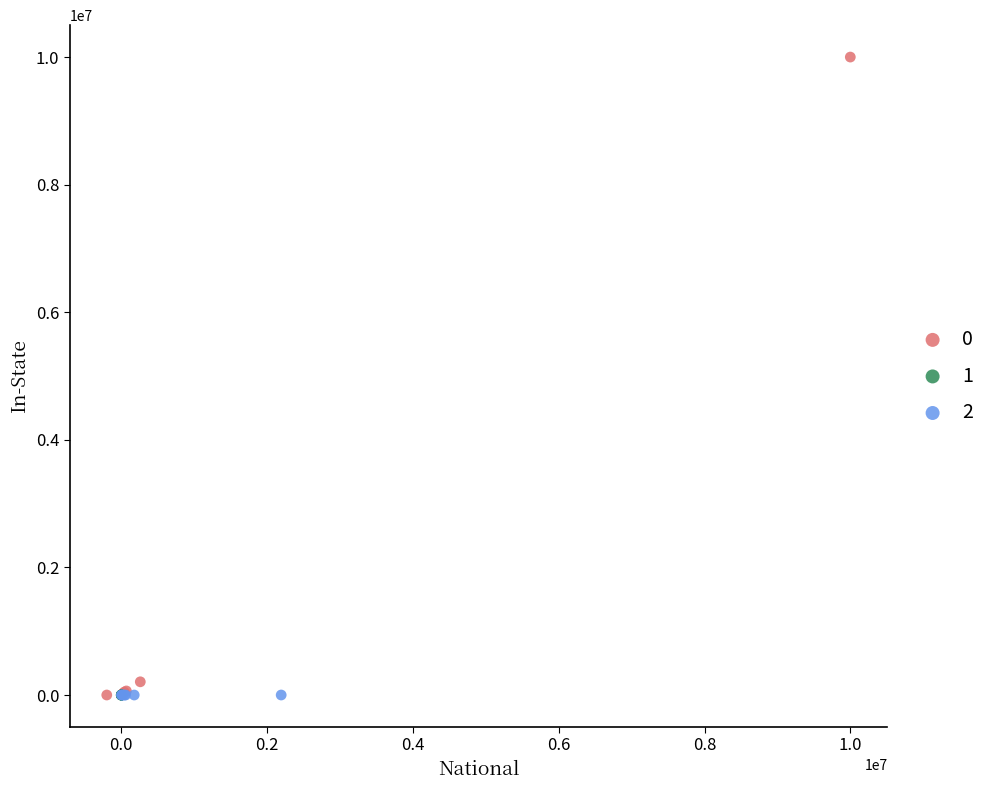

Which series reaches the maximum Y coordinate?

0